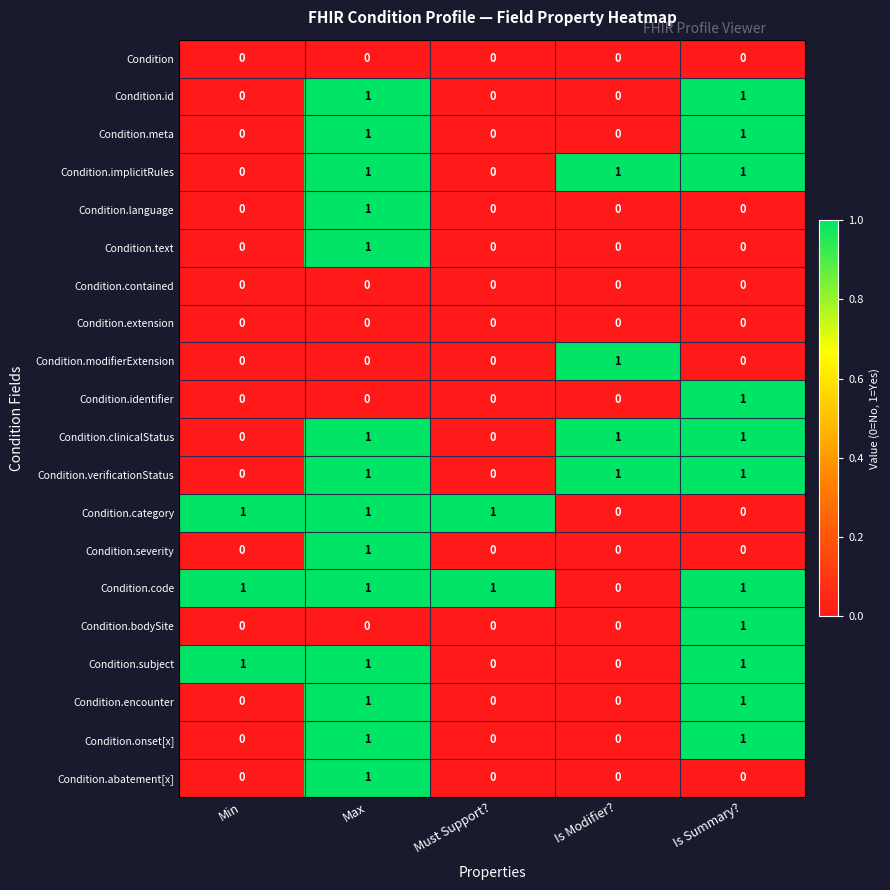

True or false: Condition.abatement[x] has a value of 1 at Max.

True